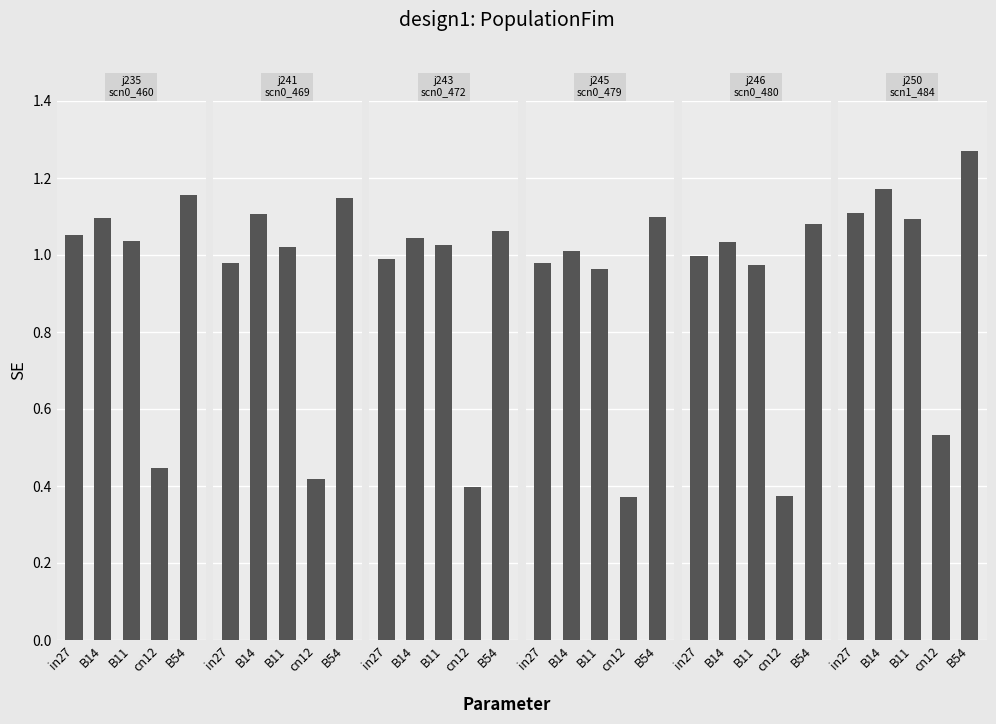

What is the approximate value of job235_scenario0_460 at B54?

1.2